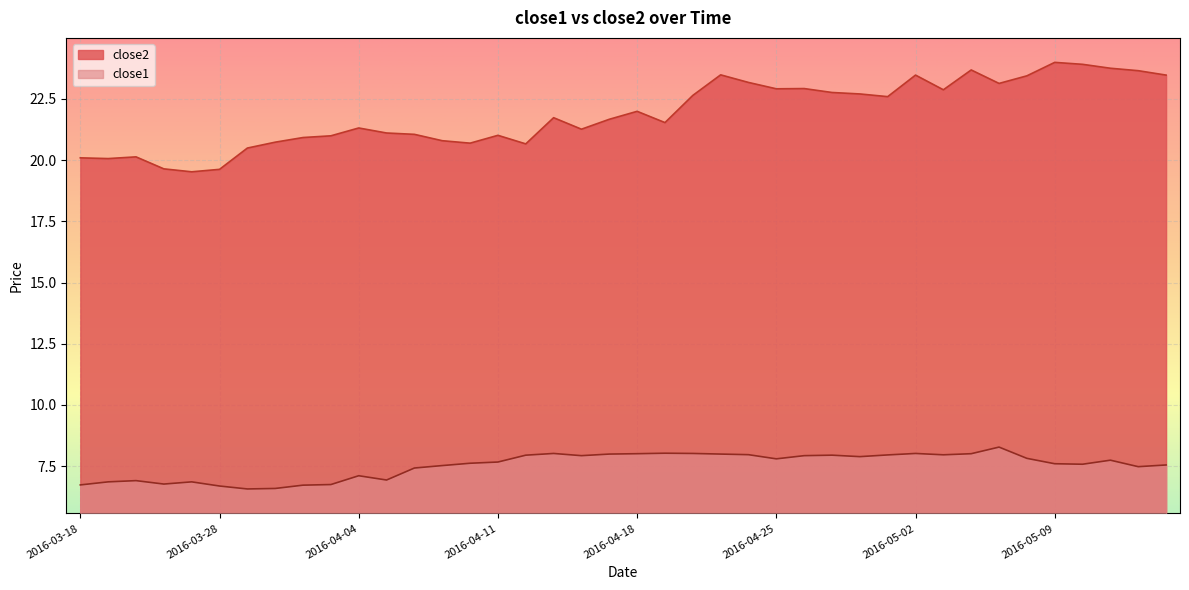

Which series has the widest spread of values?

close2